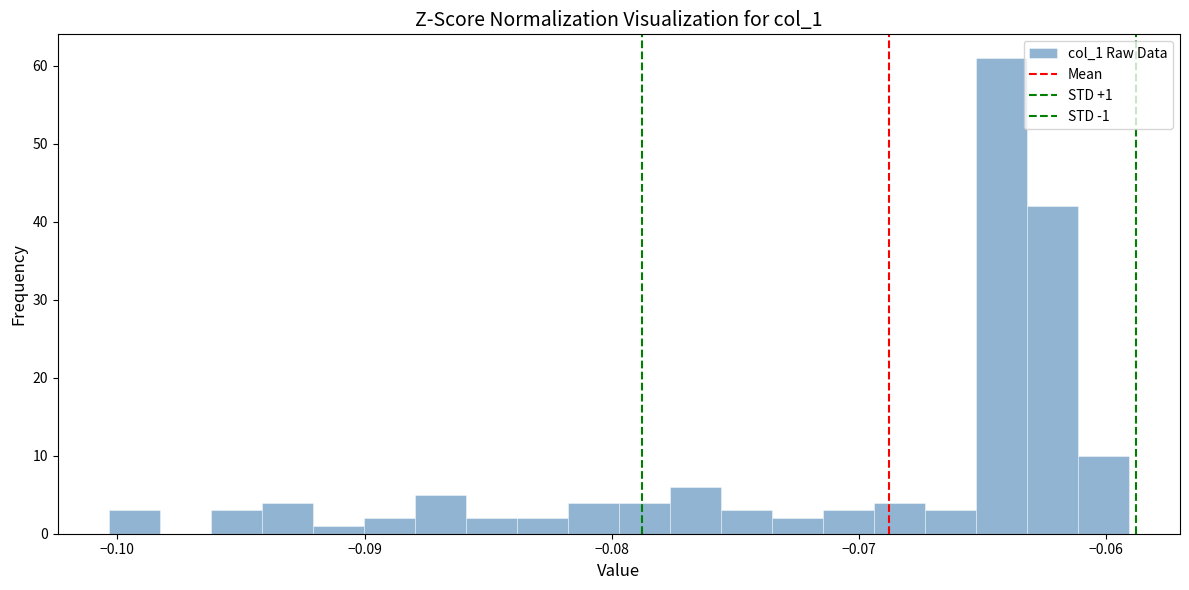

Read against the x-axis, roughly where is the centre of the tallest bar?

-0.064